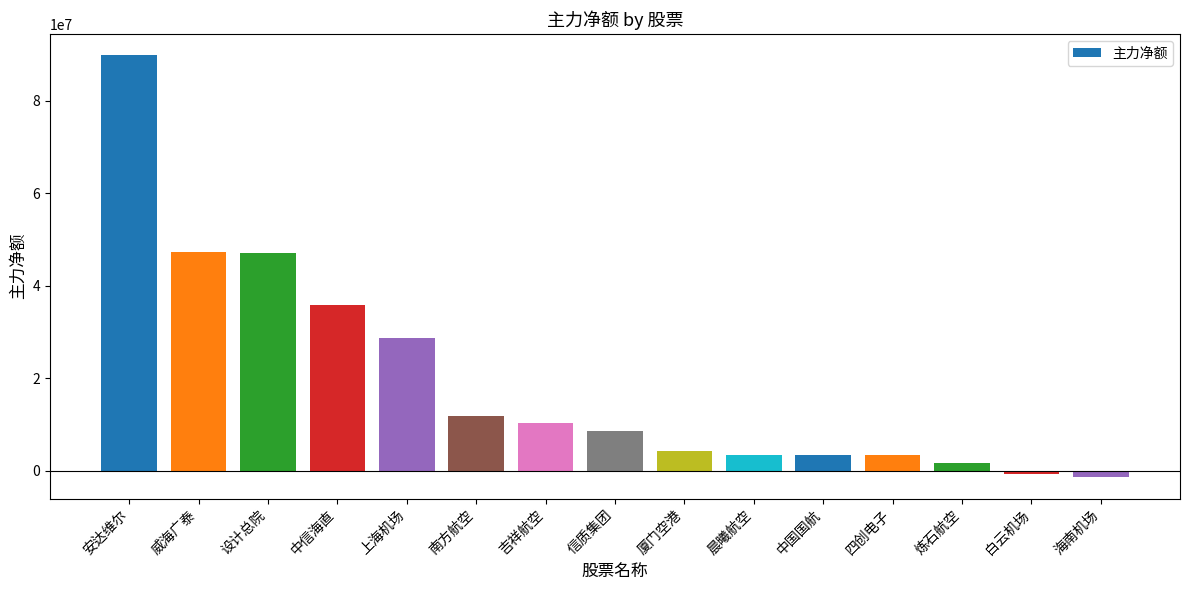

How many distinct data groups are displayed?

1